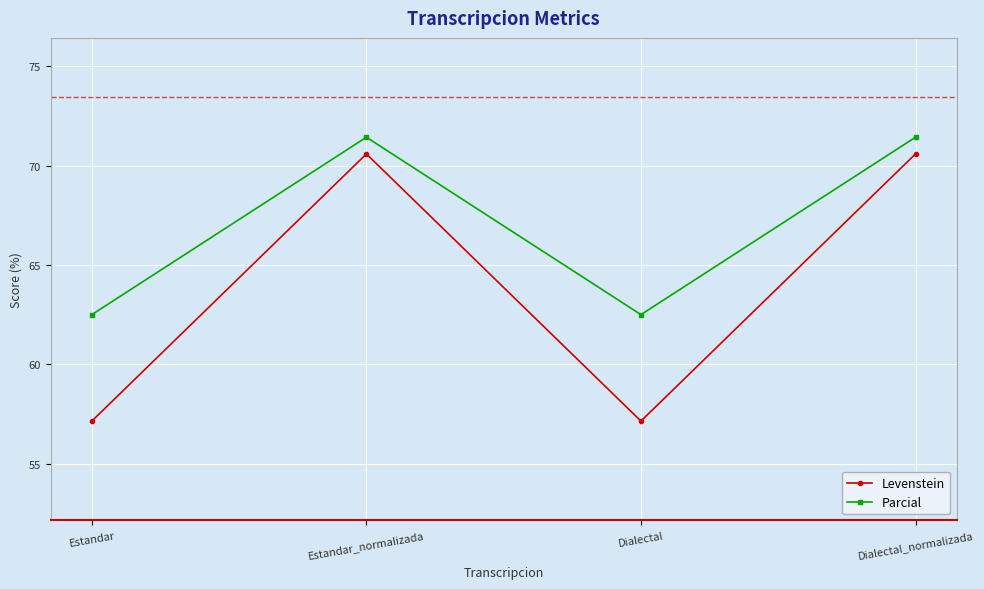

What is the maximum value for Levenstein?

70.6